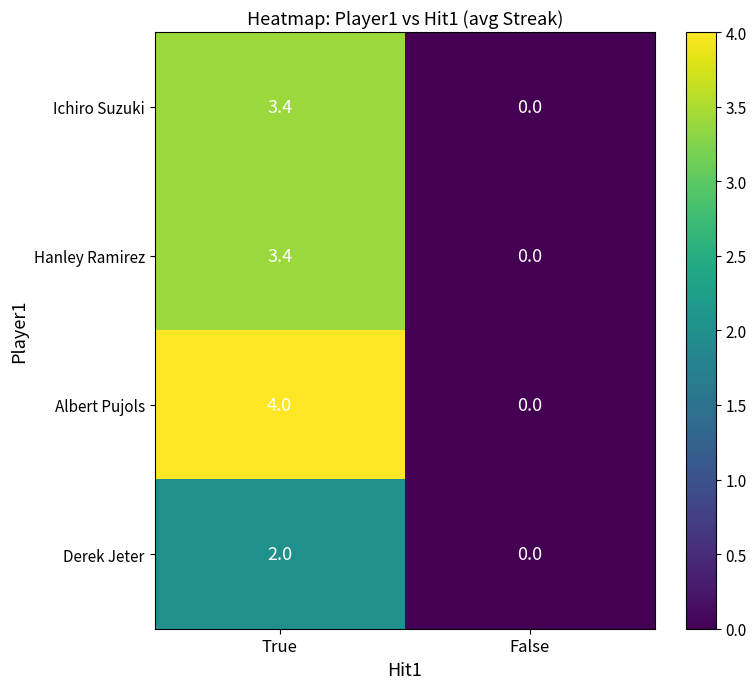

Between True and False, which series saw the biggest shift?

Albert Pujols